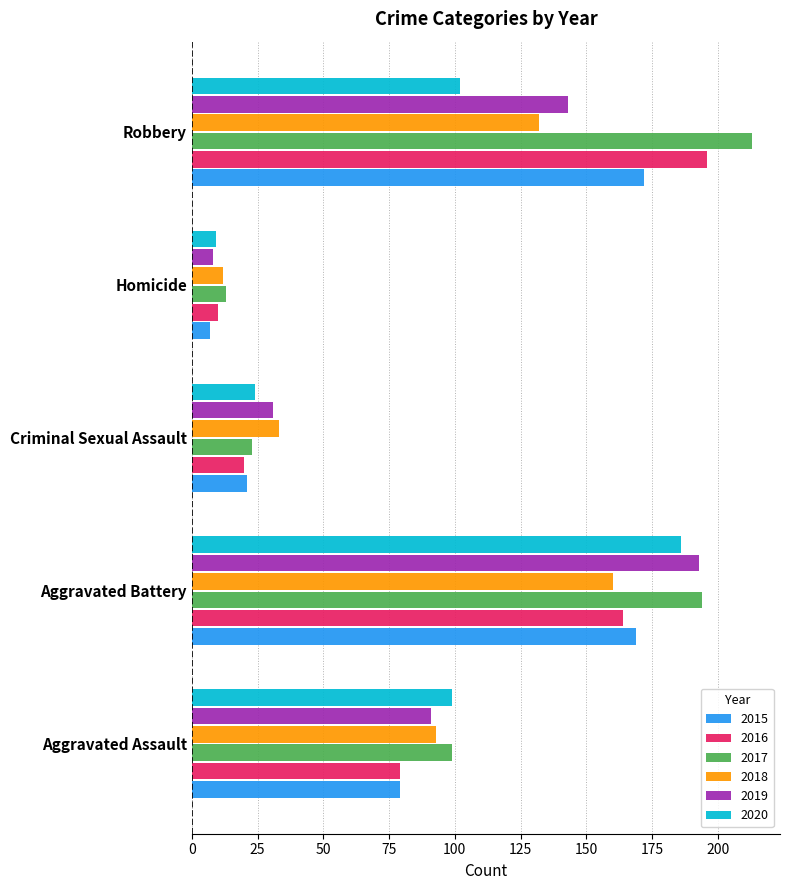

What is the difference between the second highest and second lowest values in the 2019 series?

112